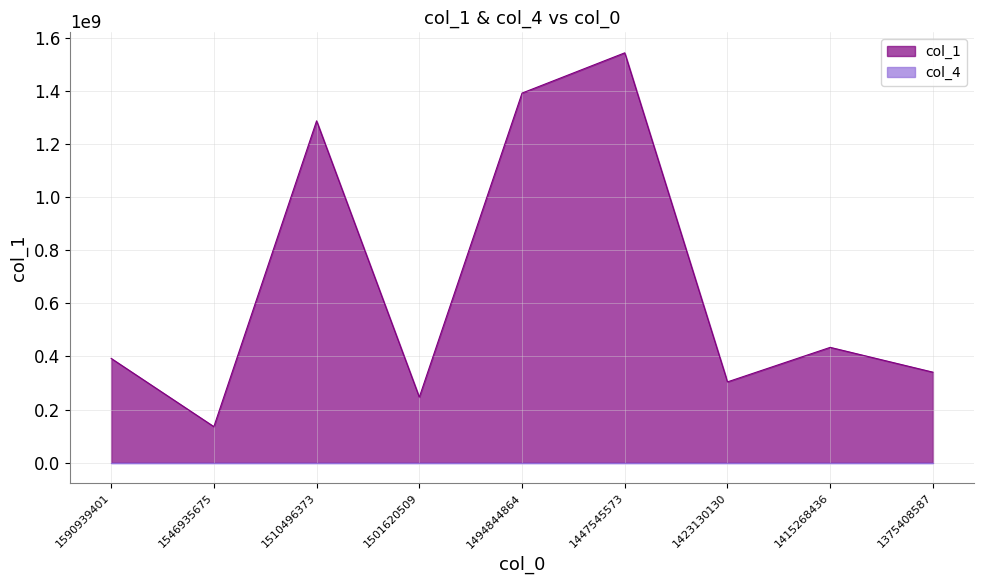

True or false: col_4 and col_1 cross at least once.

False